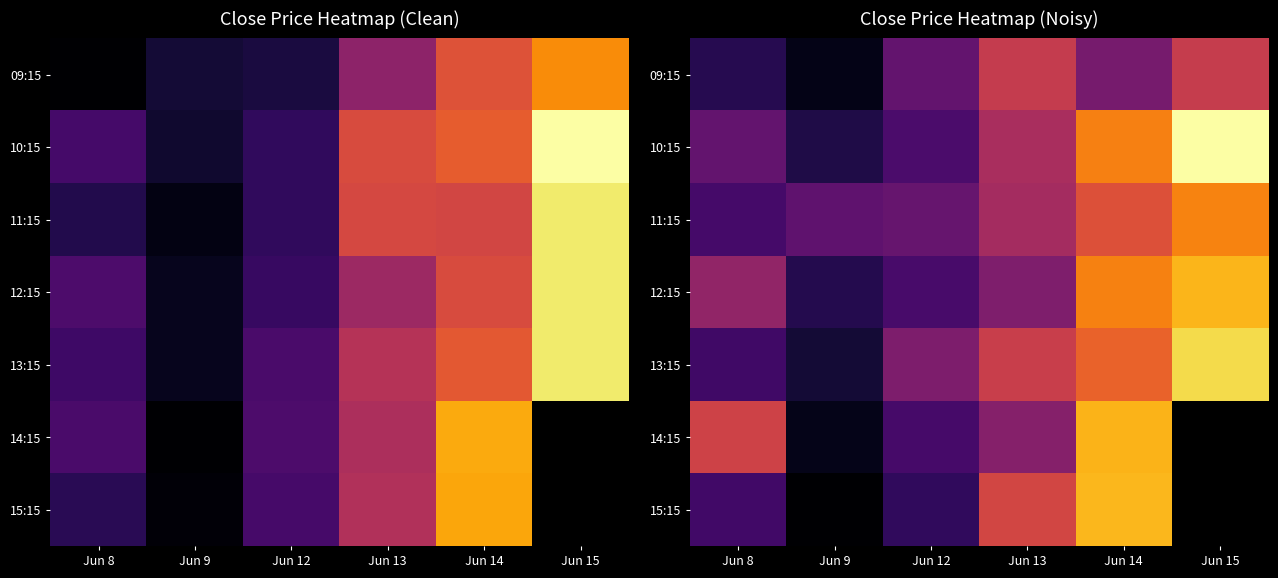

Which category has the highest value across all series?

Jun 15